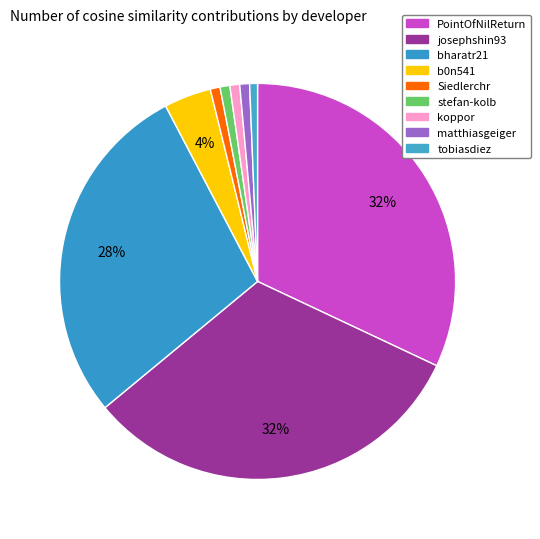

Combined, do koppor and matthiasgeiger account for over 50%?

No